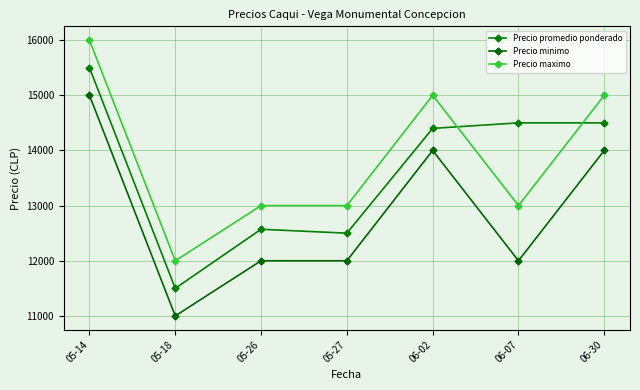

Is the value of Precio promedio ponderado at 05-26 greater than the value of Precio maximo at 05-18?

Yes